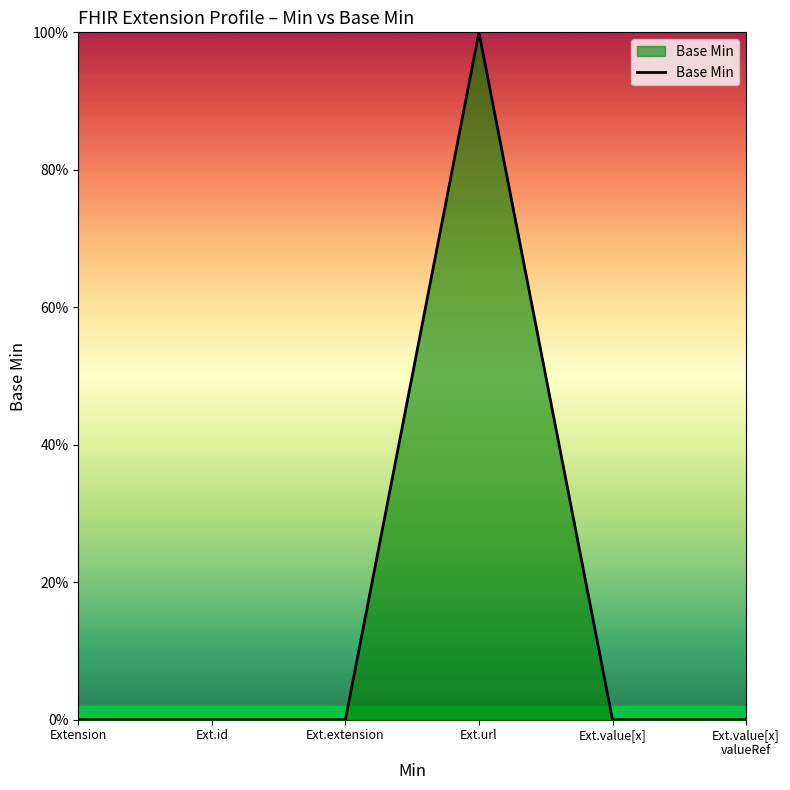

Does the chart have visible grid lines?

No